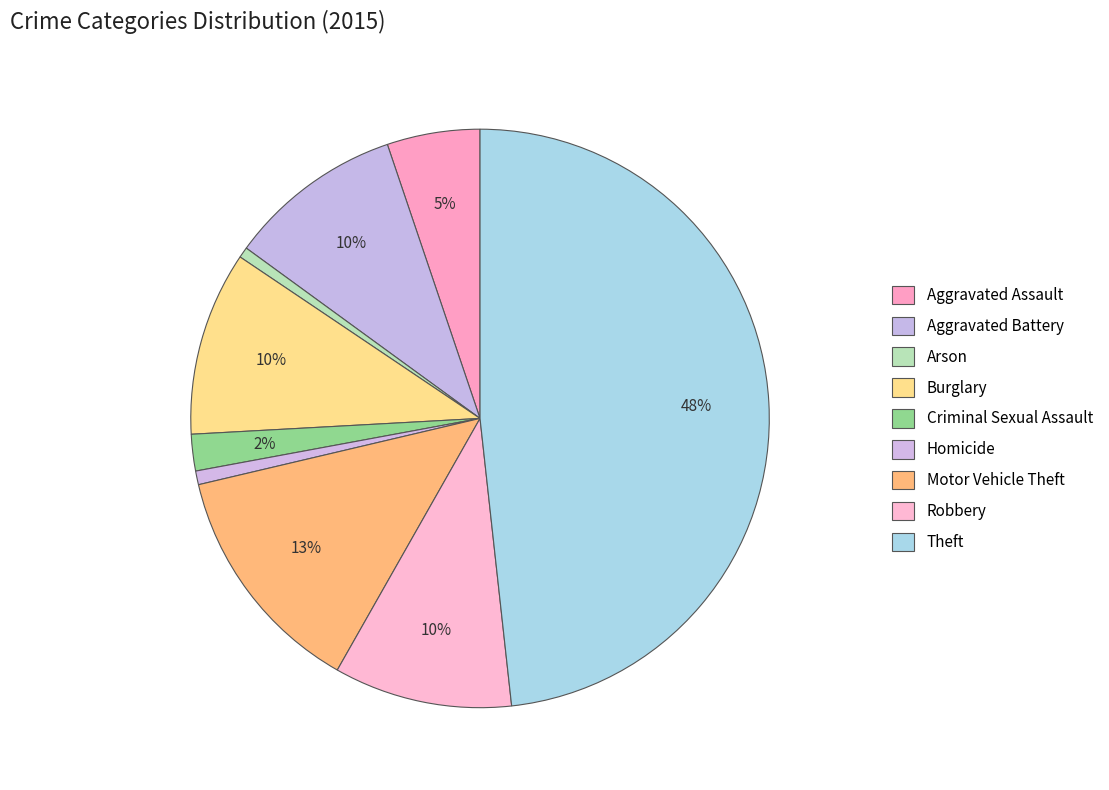

Which category has the biggest portion of the pie?

Theft